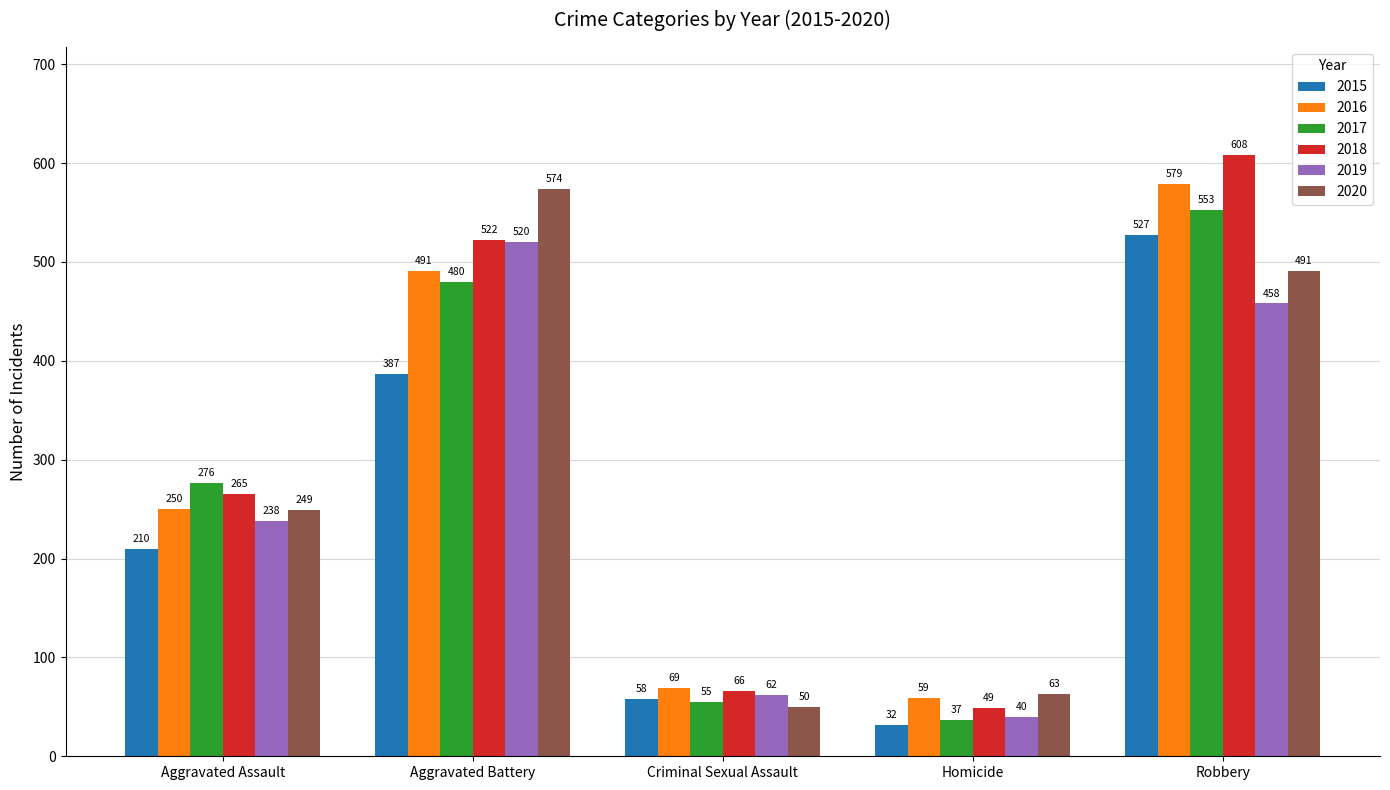

Reading left to right, list all the values displayed in this chart.

2015: 210	387	58	32	527
2016: 250	491	69	59	579
2017: 276	480	55	37	553
2018: 265	522	66	49	608
2019: 238	520	62	40	458
2020: 249	574	50	63	491